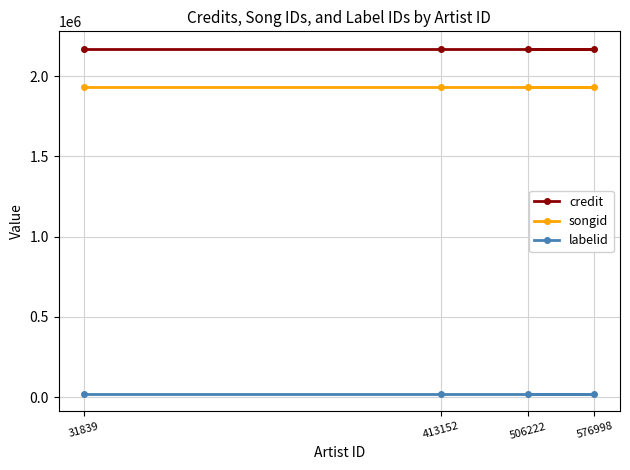

What is the sum of all songid values?

7741440